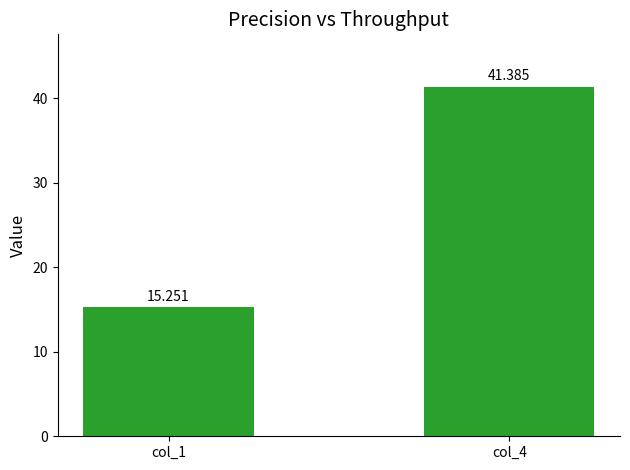

What is the sum of the values at col_4 and col_1?

56.6